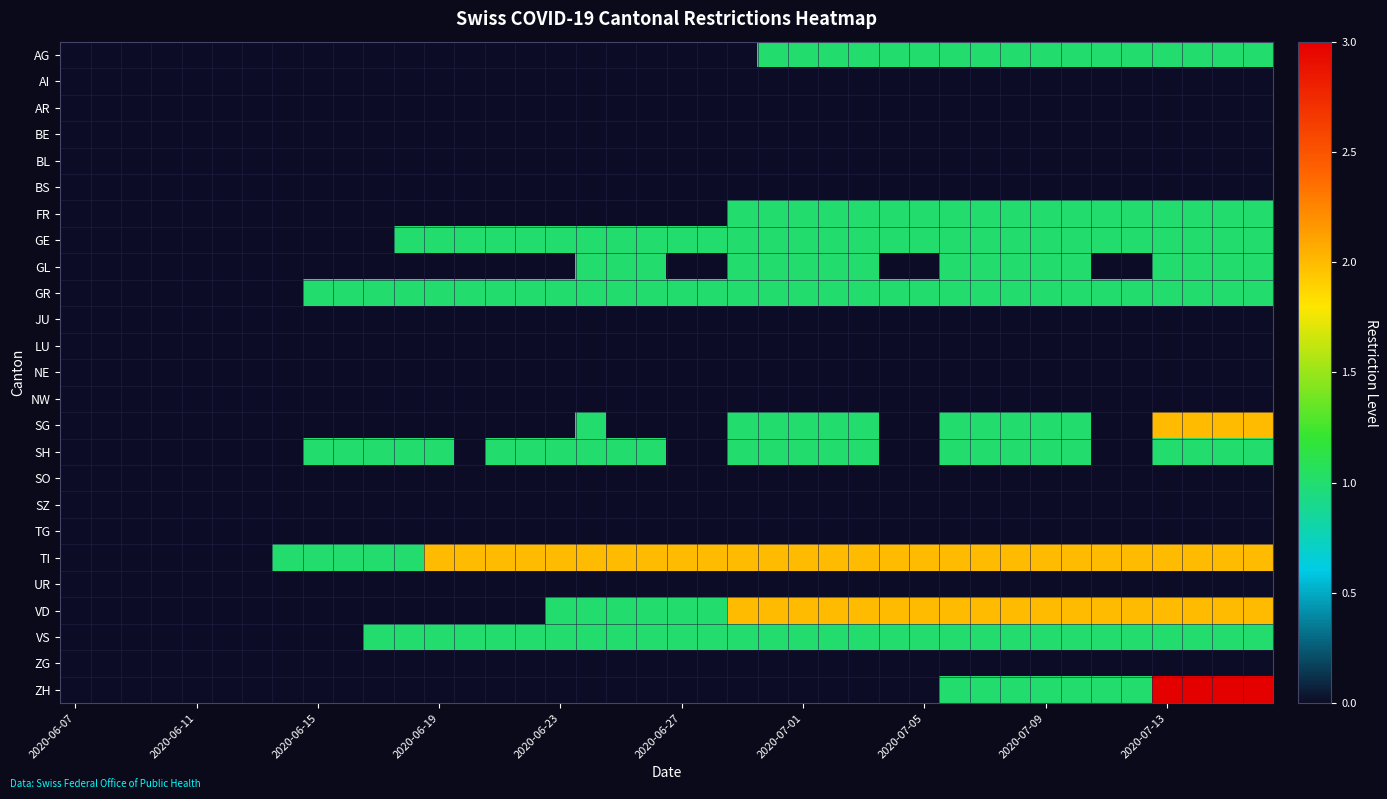

At how many categories does at least one series exceed 1?

28